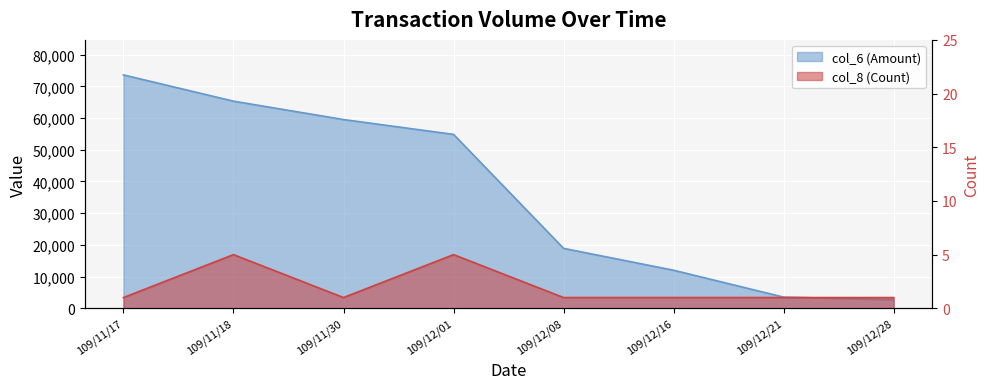

What is the greatest value displayed?

73600